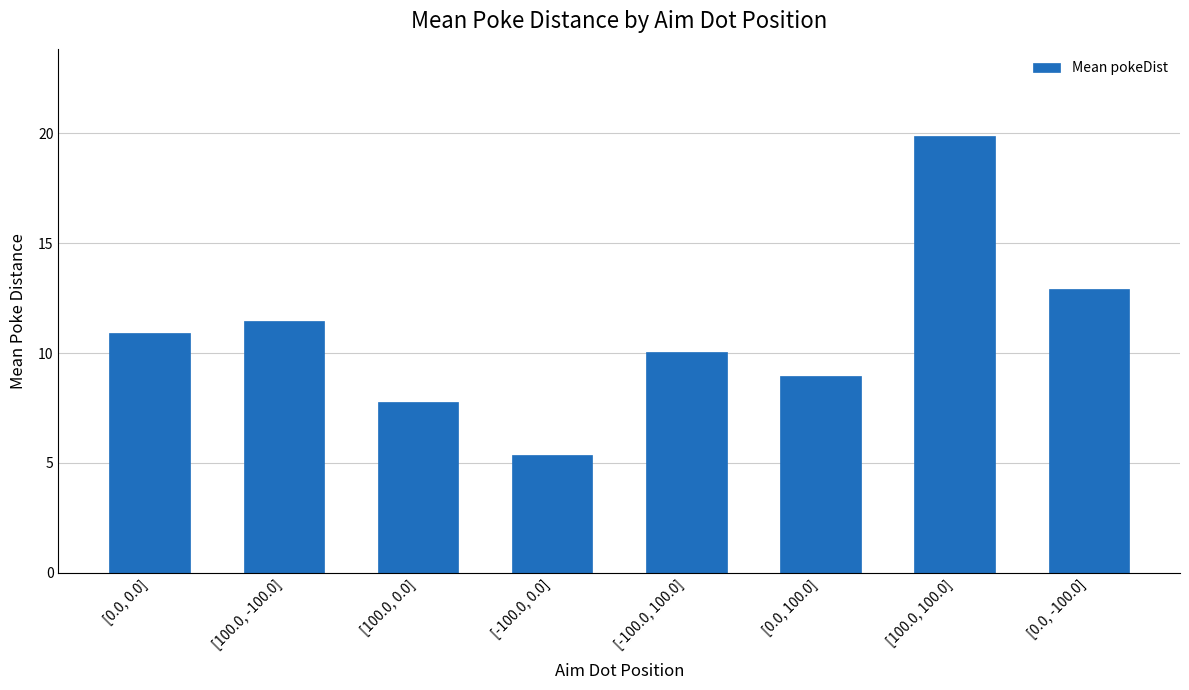

What is the ratio of the value at [0.0, 0.0] to the value at [0.0, 100.0]?

1.2